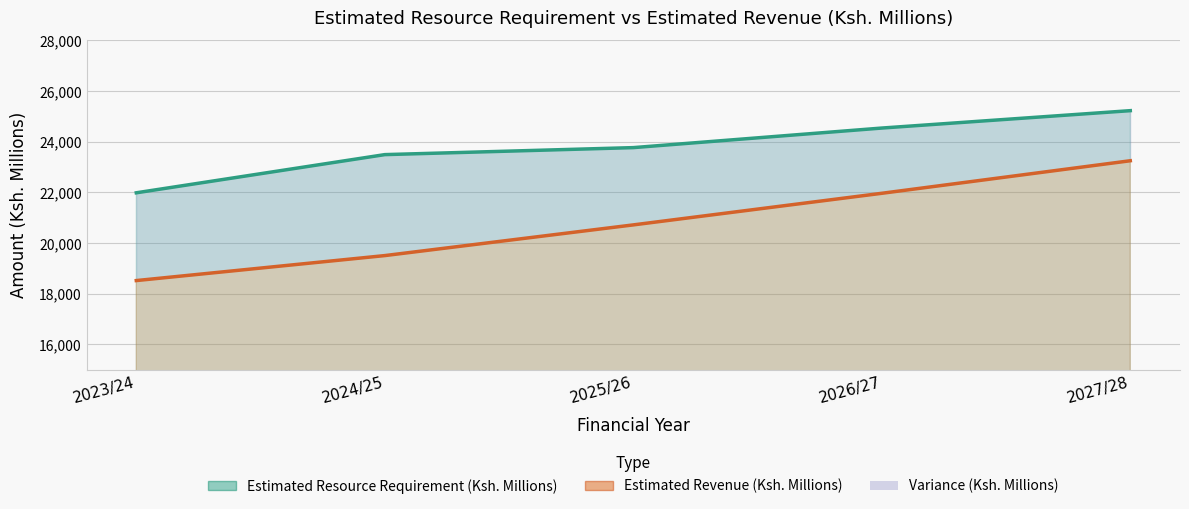

The Estimated Resource Requirement (Ksh. Millions) series shows 41472.7 at 2024/25. True or false?

False